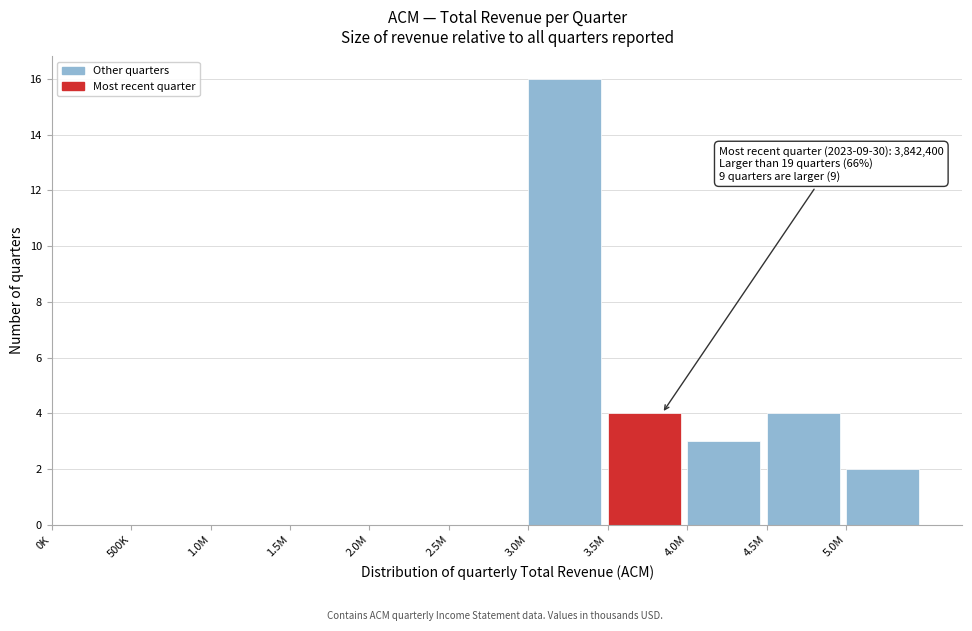

Reading left to right, what are all the values shown in this chart?

0K=0	500K=0	1.0M=0	1.5M=0	2.0M=0	2.5M=0	3.0M=16	3.5M=4	4.0M=3	4.5M=4	5.0M=2